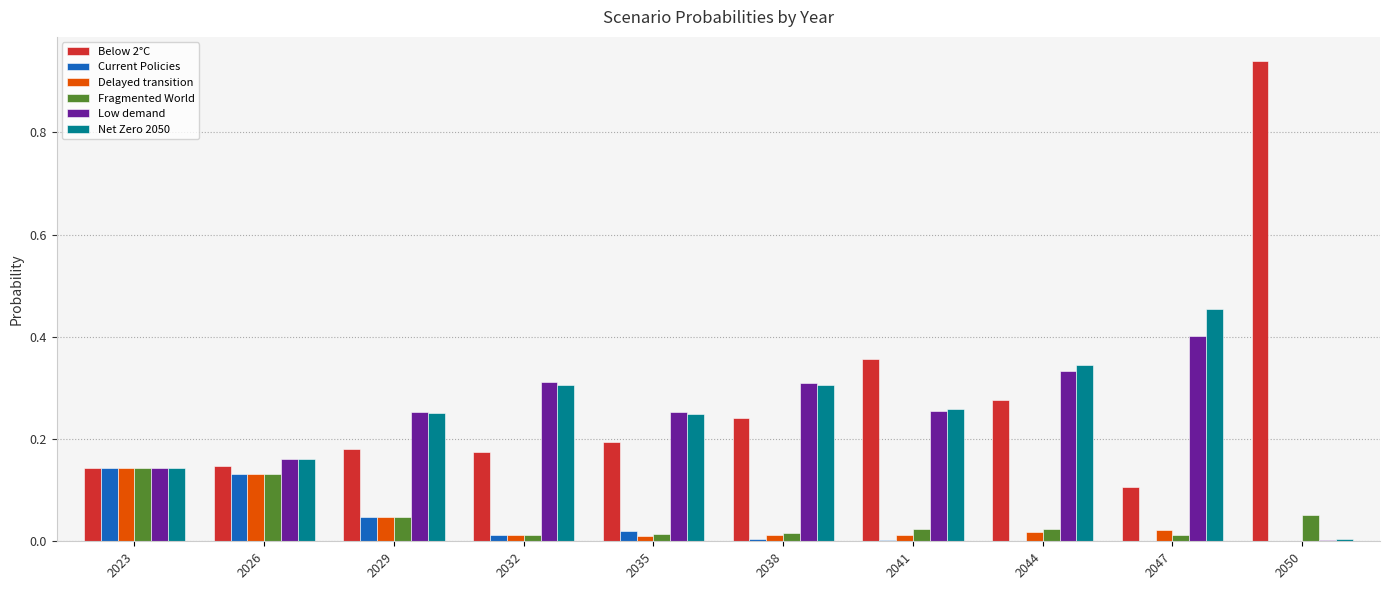

The Current Policies series shows 0.0 at 2038. True or false?

True